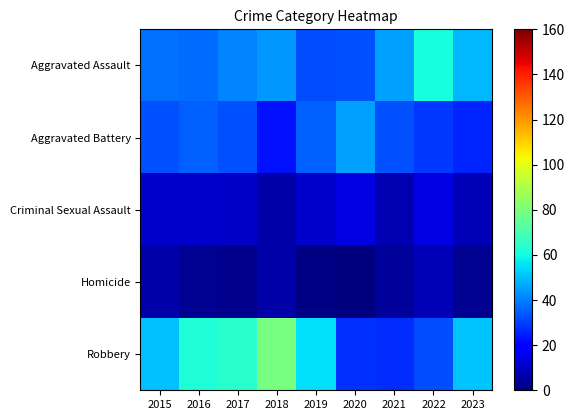

Between 2019 and 2022, which is larger?

2022